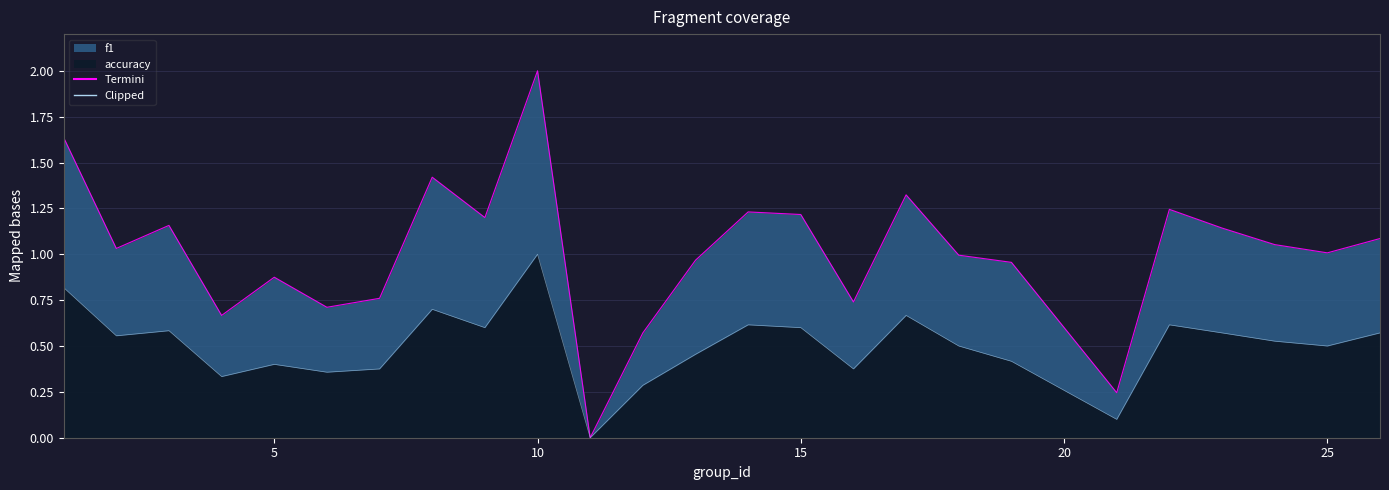

True or false: accuracy and f1 cross at least once.

False